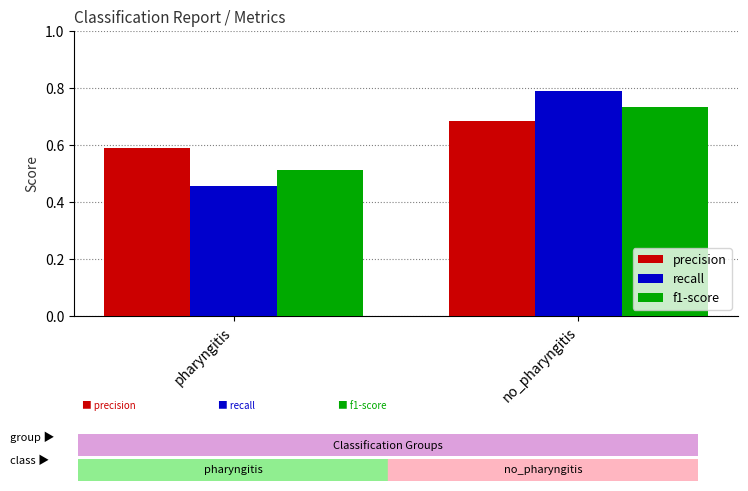

What is the difference between the maximum and minimum values in the f1-score series?

0.2